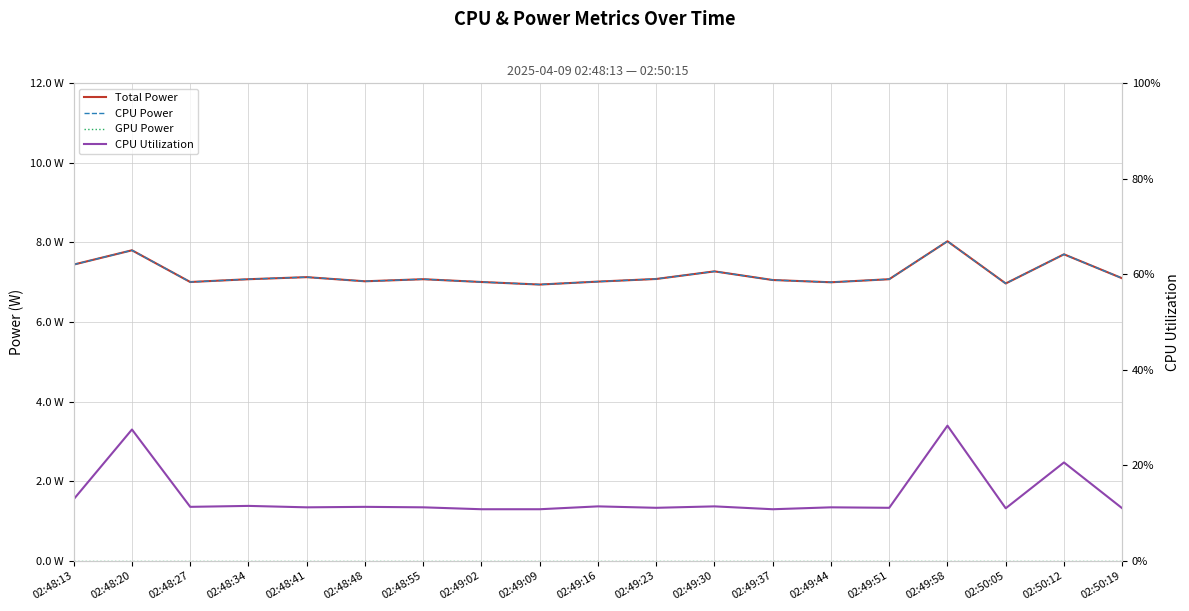

True or false: CPU Power and GPU Power intersect in this chart.

False